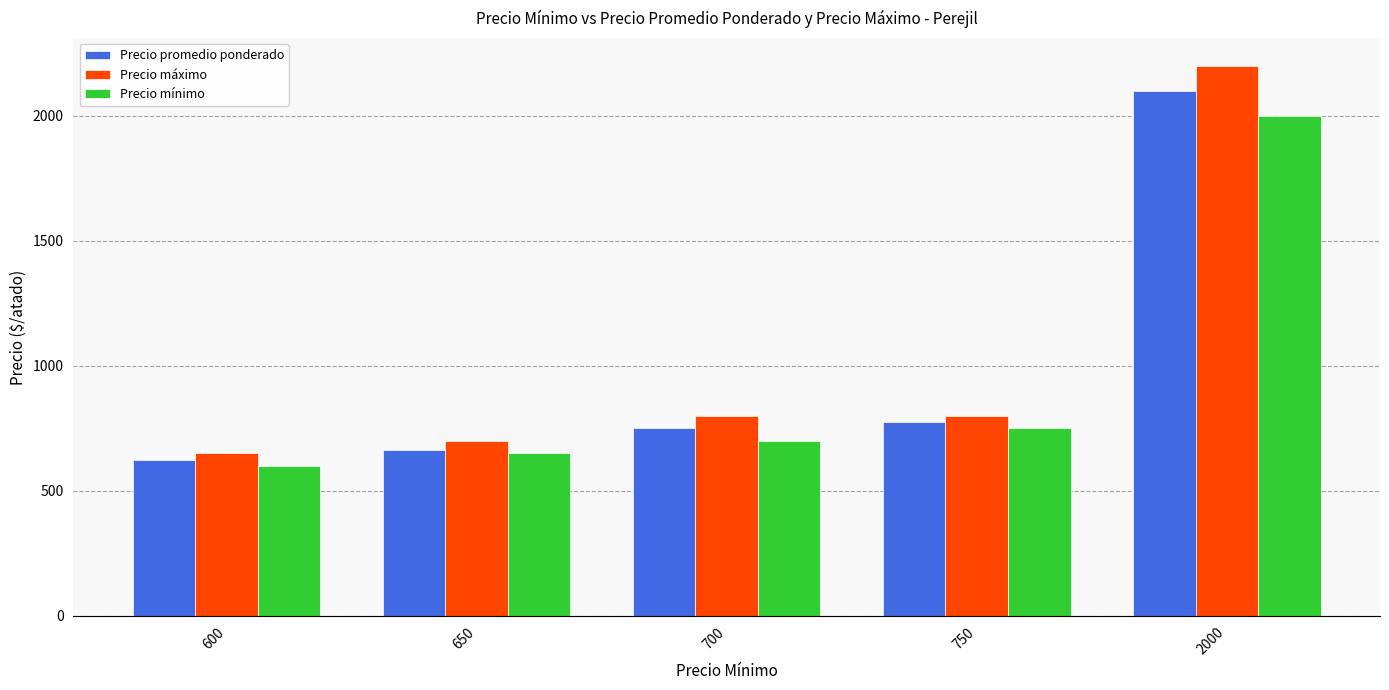

Reading right to left, list all the values displayed in this chart.

Precio promedio ponderado: 2100.0	775.0	750.0	662.5	625.0
Precio máximo: 2200.0	800.0	800.0	700.0	650.0
Precio mínimo: 2000.0	750.0	700.0	650.0	600.0